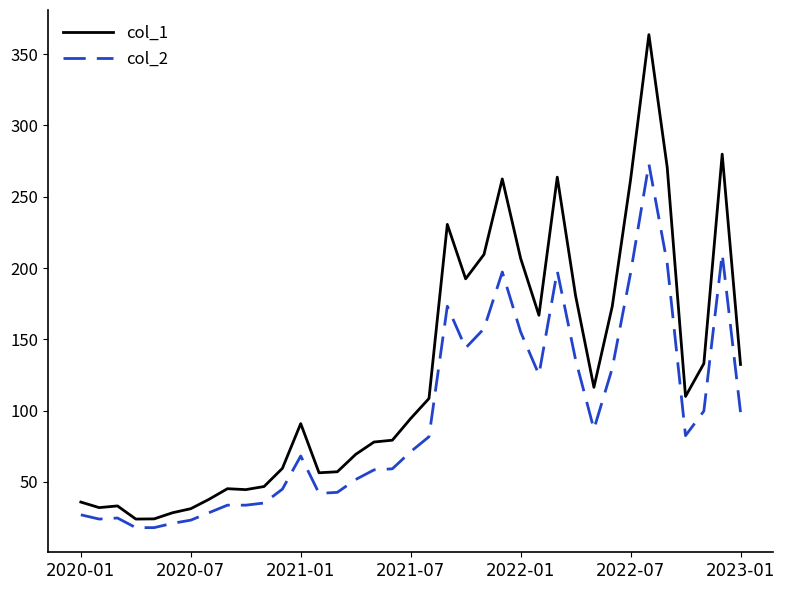

What is the difference between the maximum and minimum values in the col_1 series?

339.7